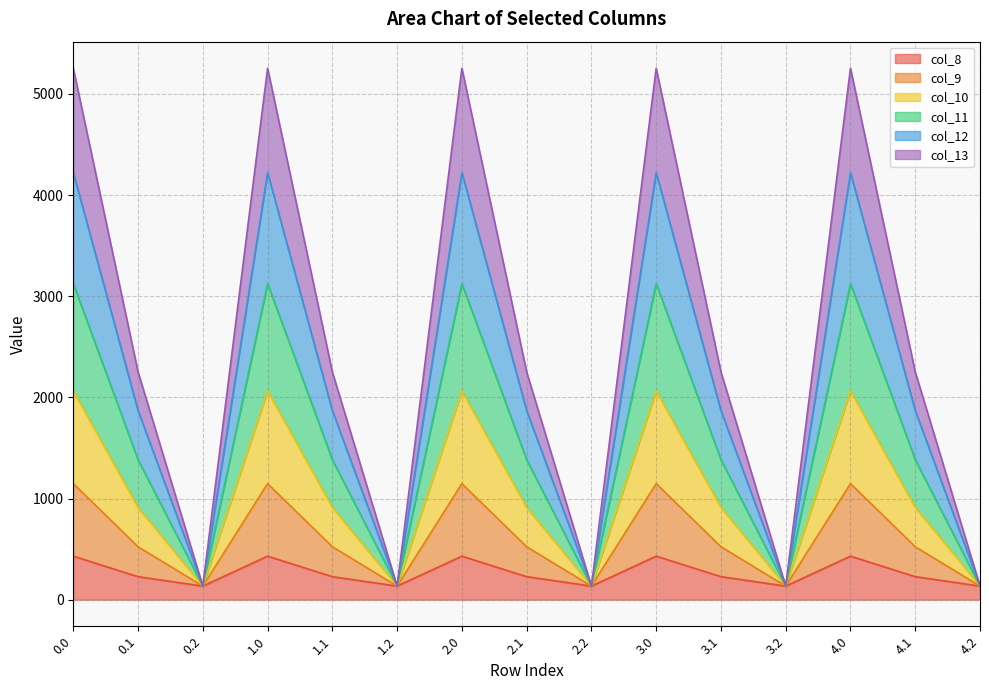

At which category does the chart reach its minimum across all series?

0.2